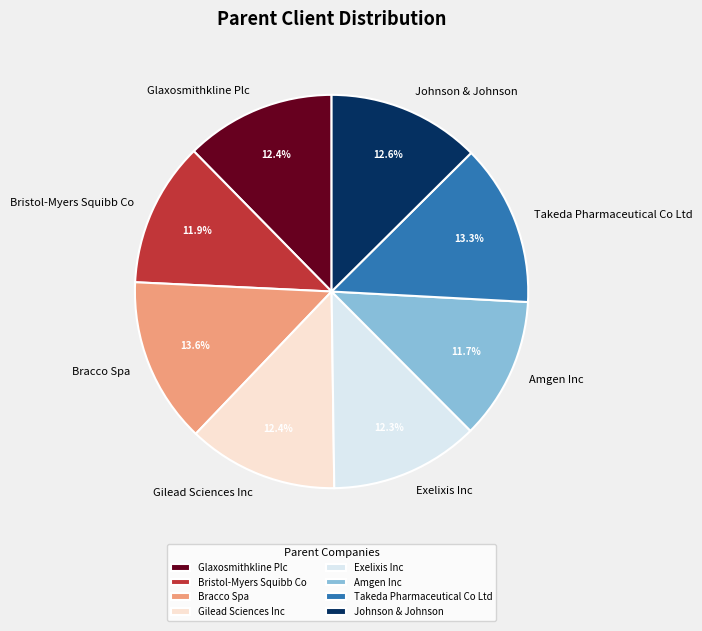

To the nearest percent, what percentage of the pie is Gilead Sciences Inc?

12%